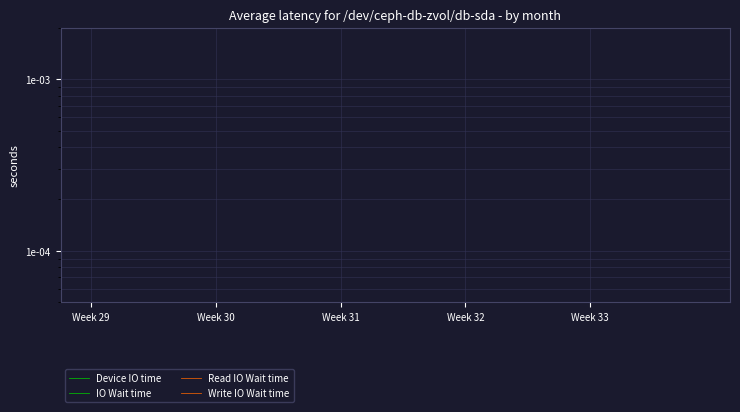

True or false: IO Wait time has more than 0 points higher than both neighbors.

True